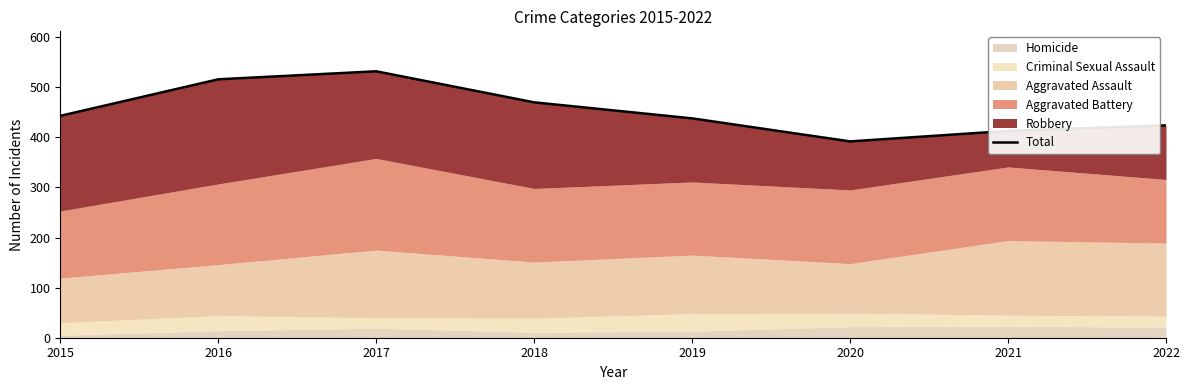

What is the smallest value displayed?

392